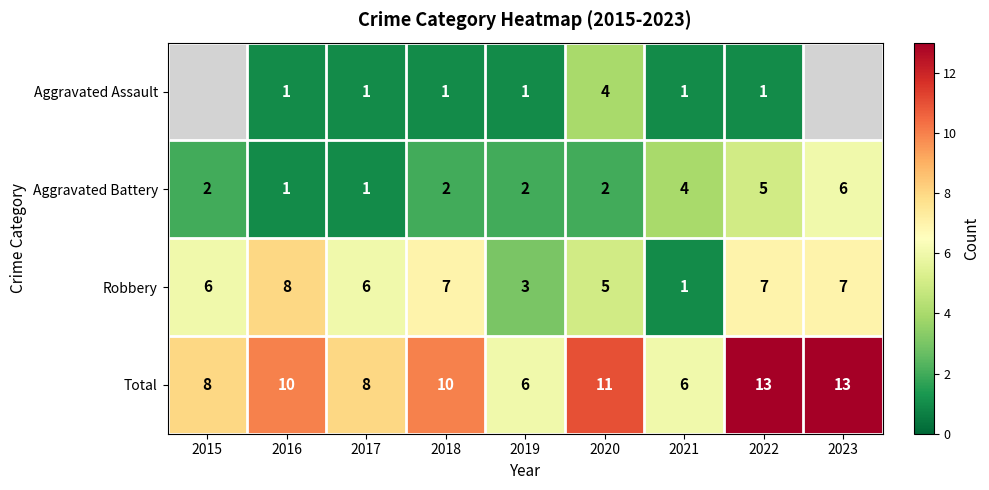

At which label does Aggravated Battery reach its peak?

2023